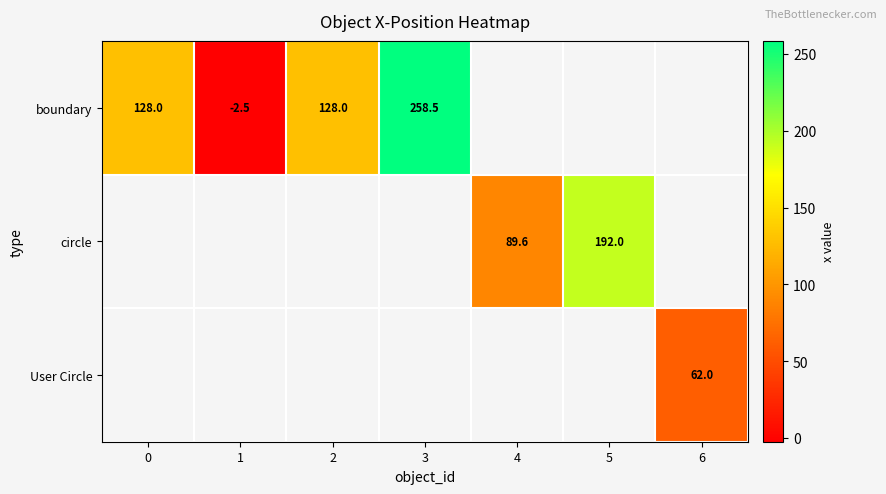

The circle series shows 81.2 at 5. True or false?

False